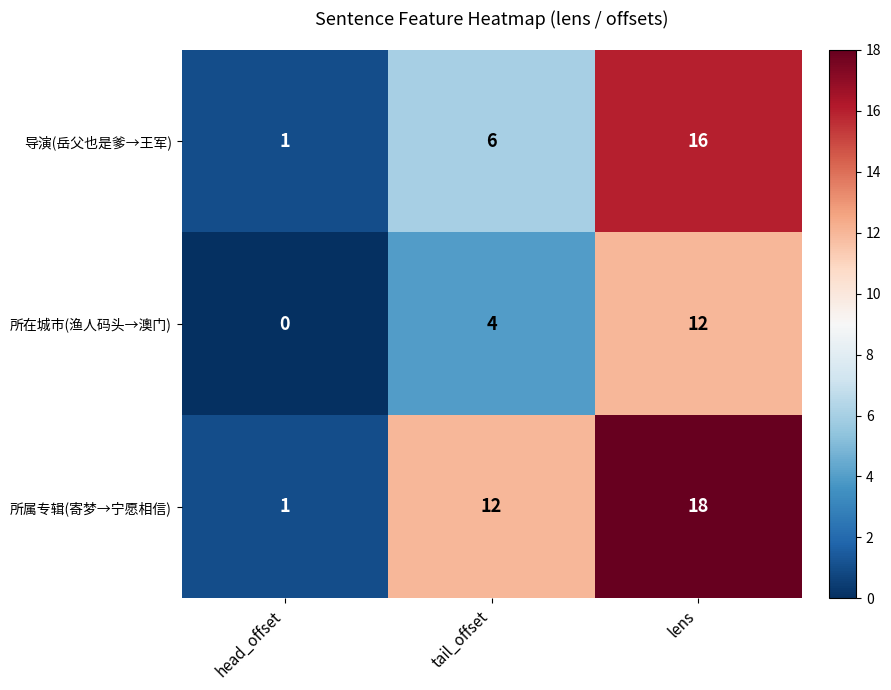

Read the 导演(岳父也是爹→王军) value at tail_offset, to the nearest 10.

10